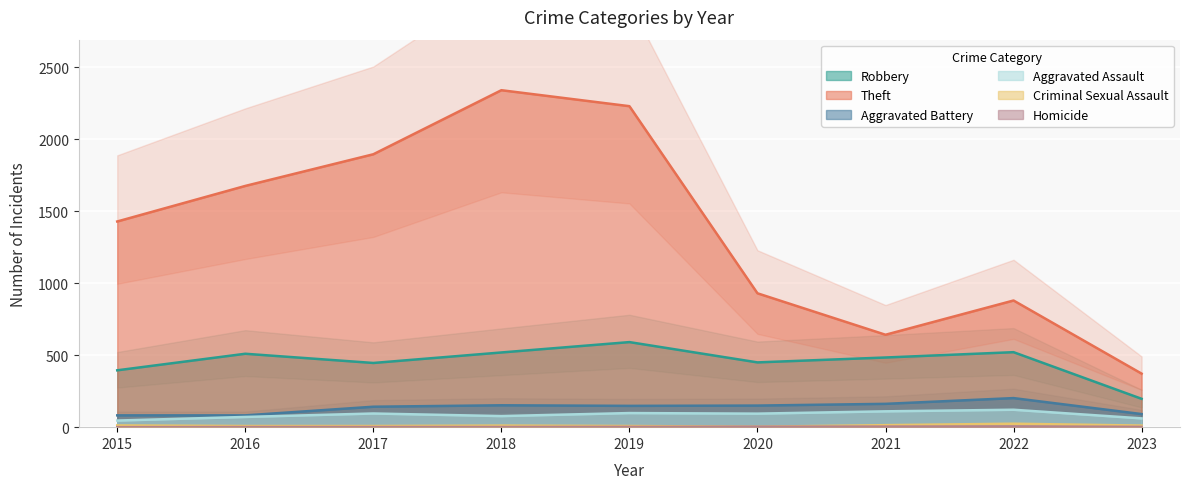

What is the average value of the Homicide series?

2